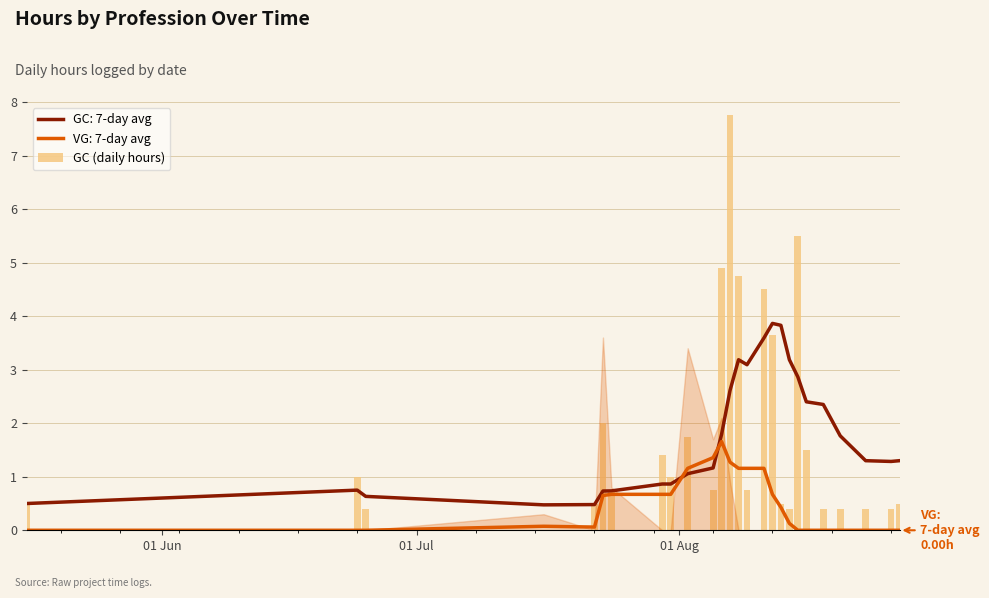

What is the highest value of the VG: 7-day avg series?

1.7